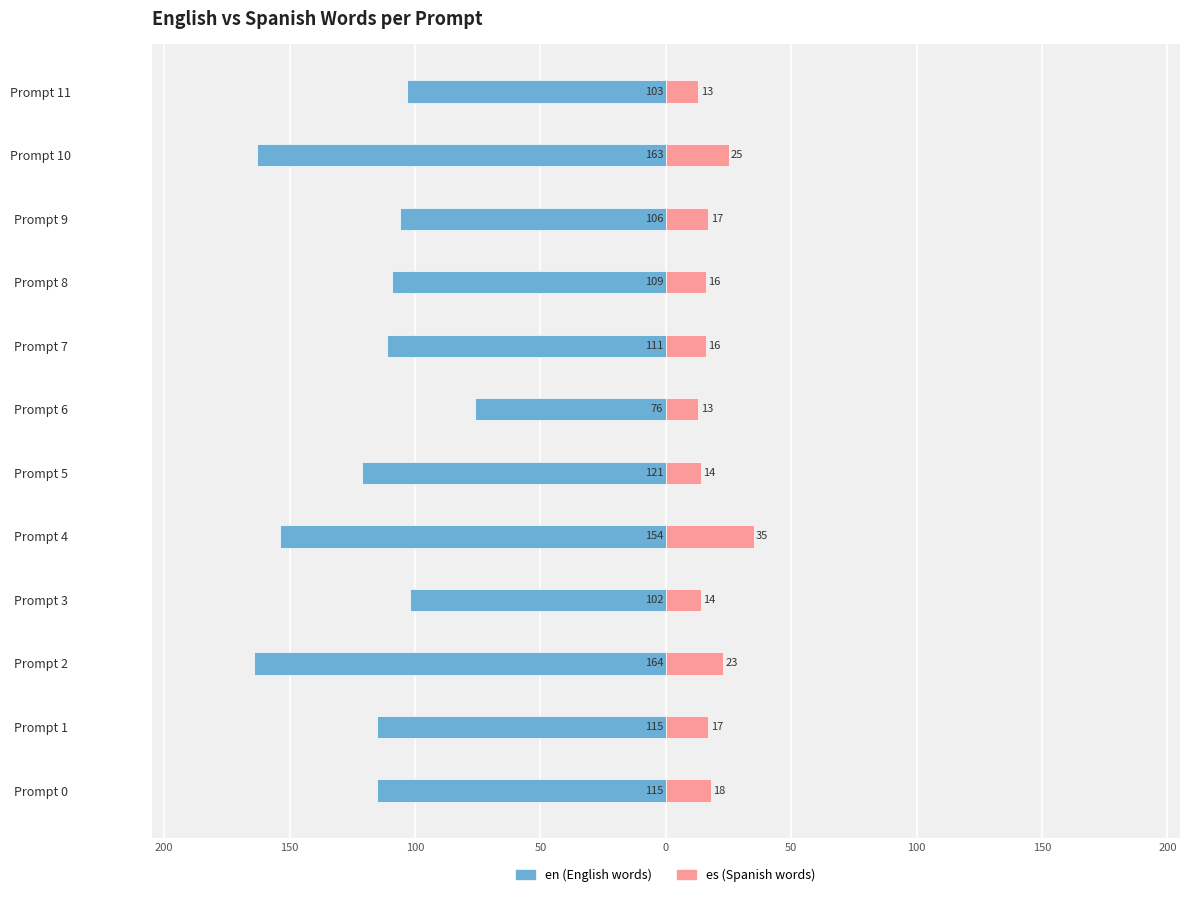

How many groups of bars are there?

12